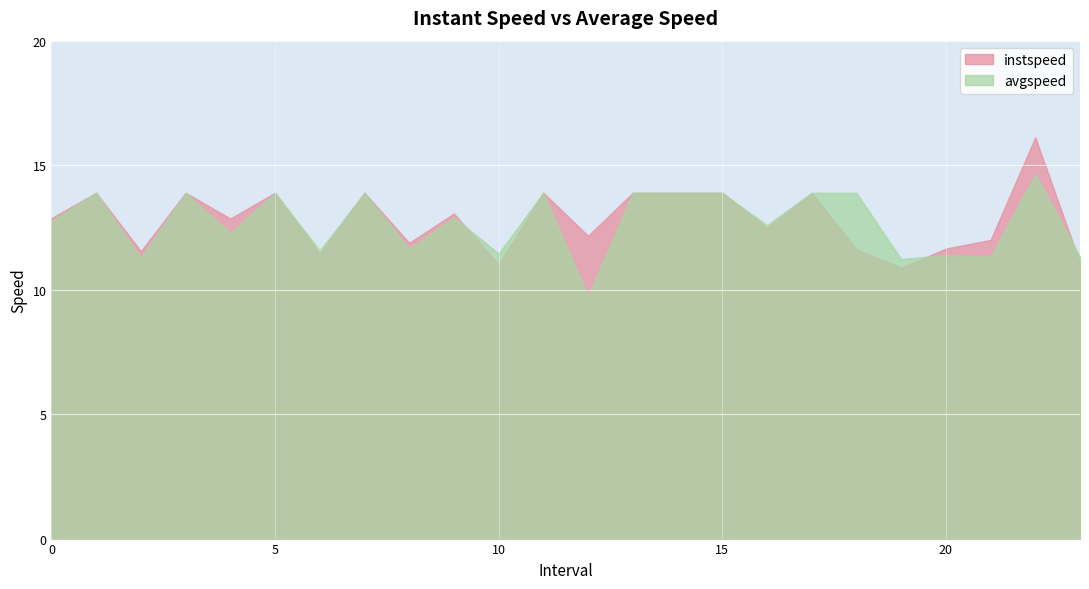

True or false: avgspeed has a value of 2.8 at 15.0.

False